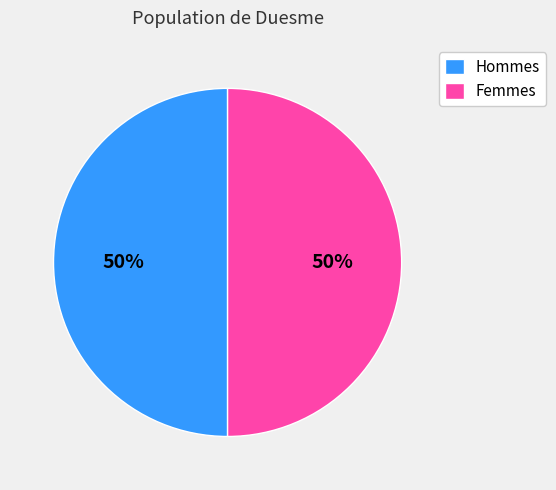

The Femmes slice represents 50% of the pie. True or false?

True